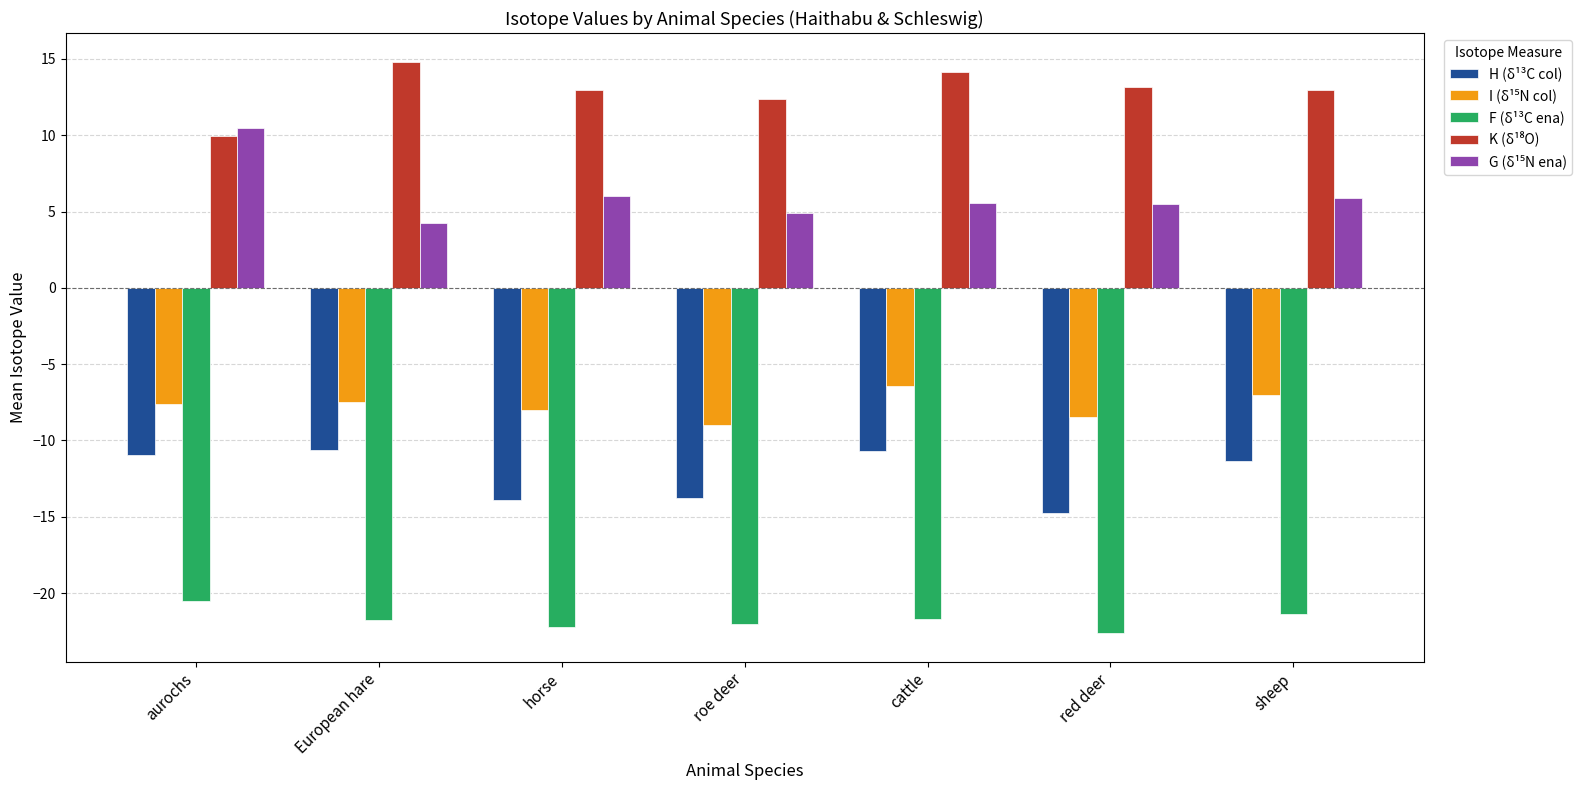

At which label does F (δ¹³C ena) reach its peak?

aurochs